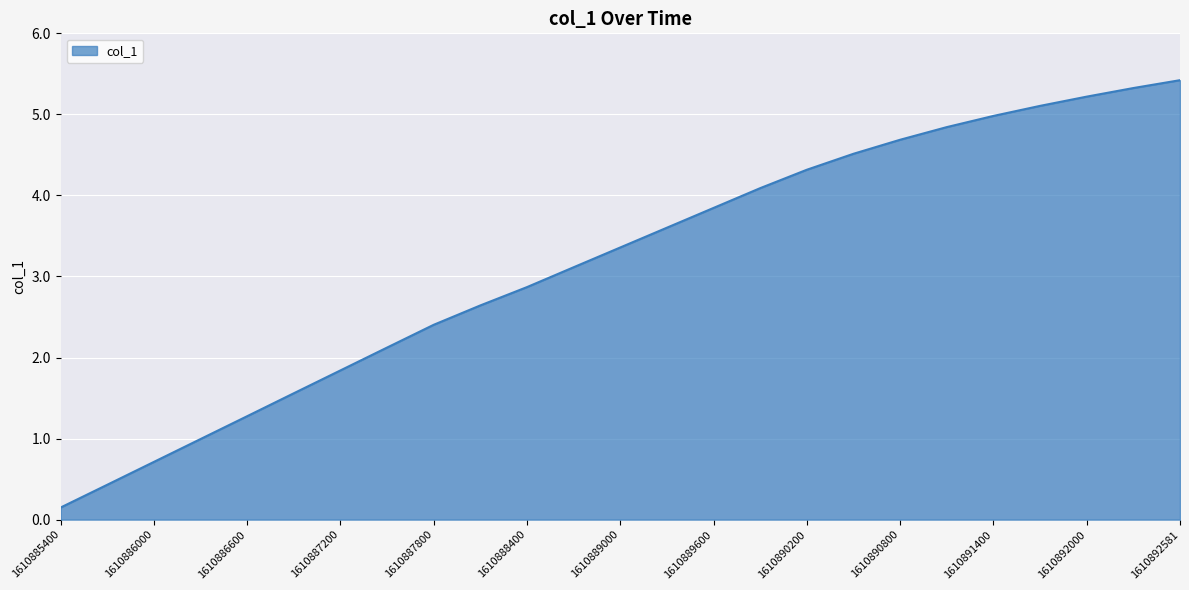

What is the greatest value displayed?

5.4